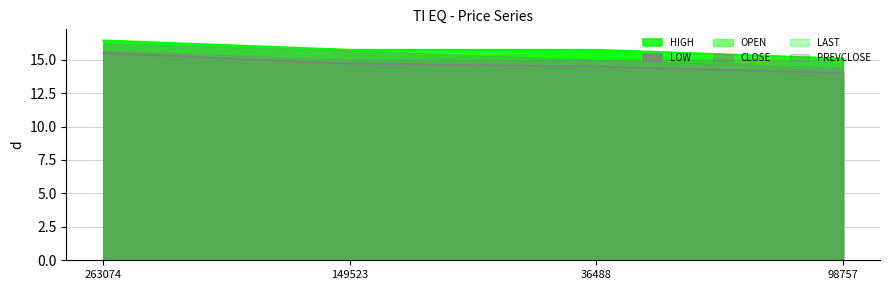

What is the sum of all PREVCLOSE values?

60.1